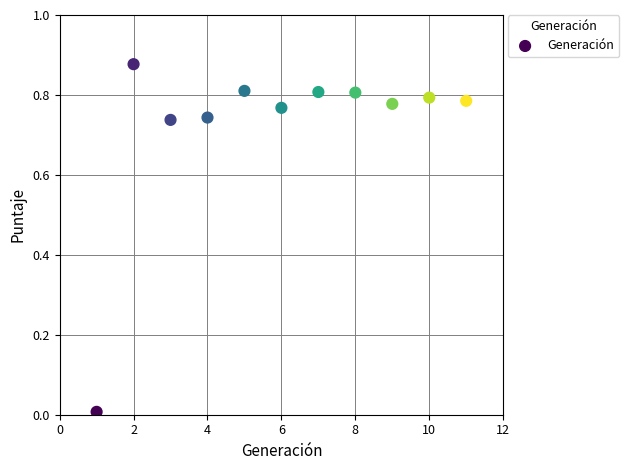

What is the average X value?

6.0